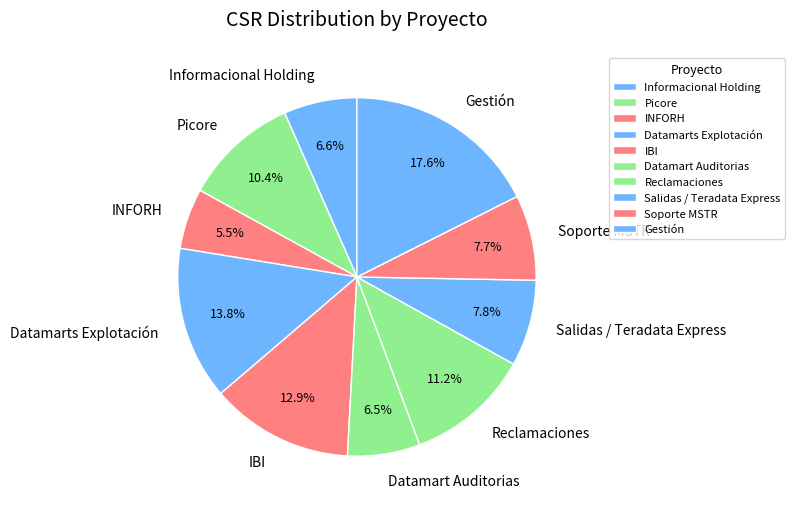

Between INFORH and IBI, which is larger?

IBI